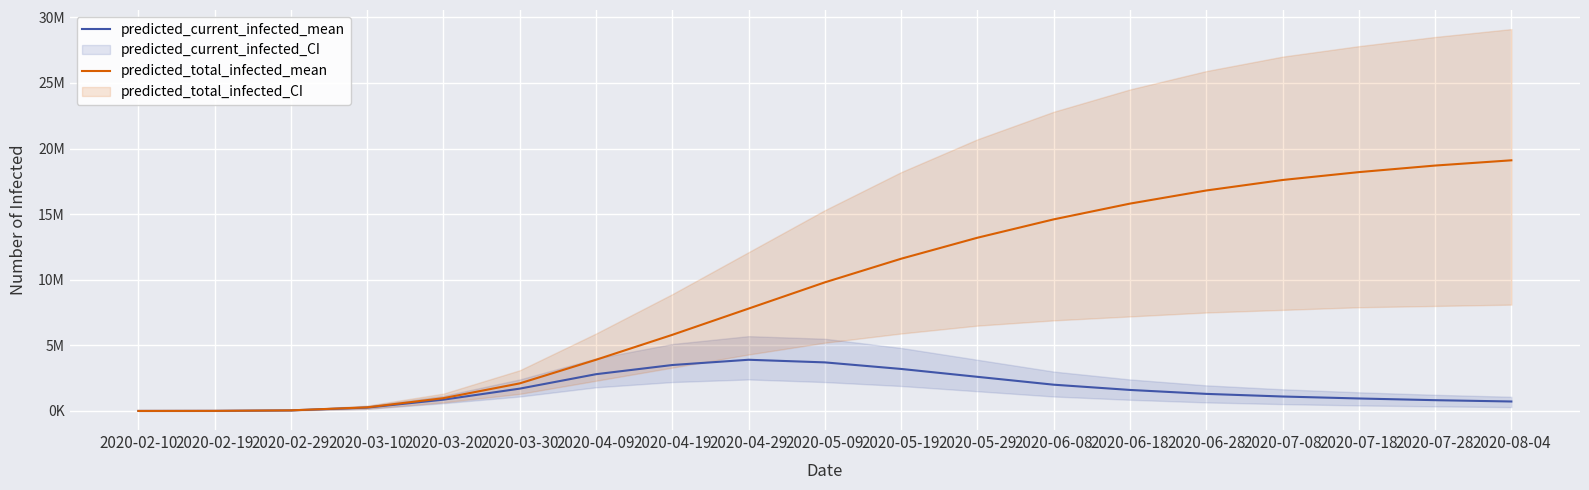

True or false: predicted_total_infected_mean and predicted_current_infected_mean intersect in this chart.

False